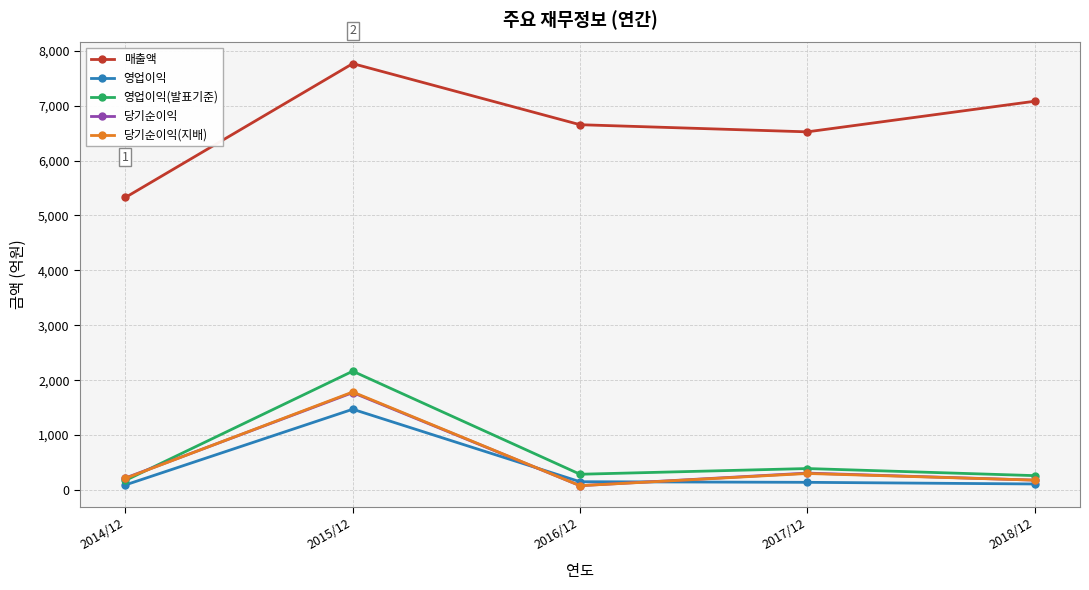

What is the label of the 5th point from the left?

2018/12